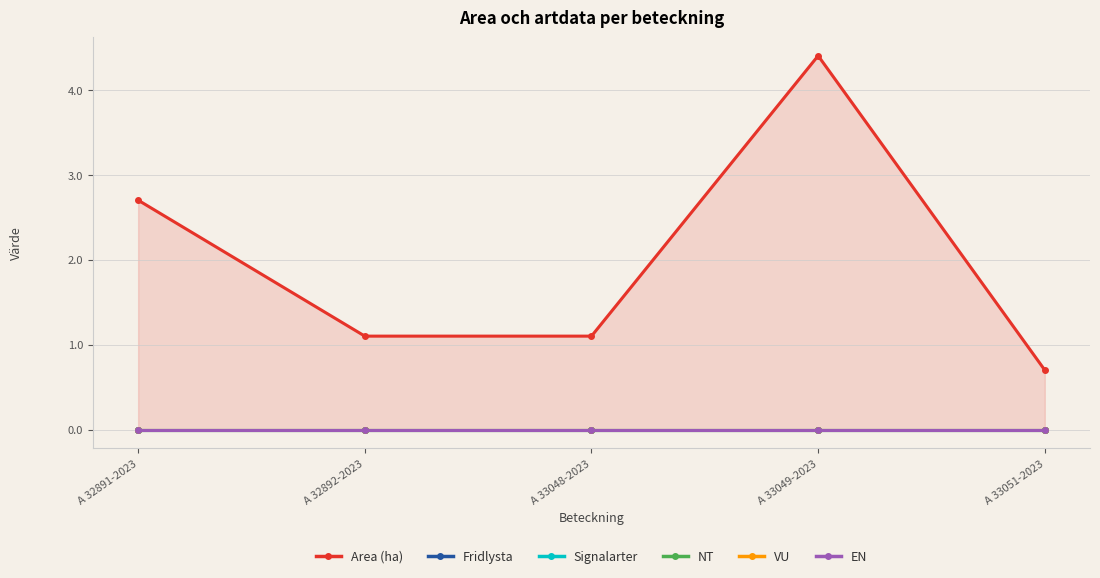

True or false: Fridlysta and EN cross at least once.

False